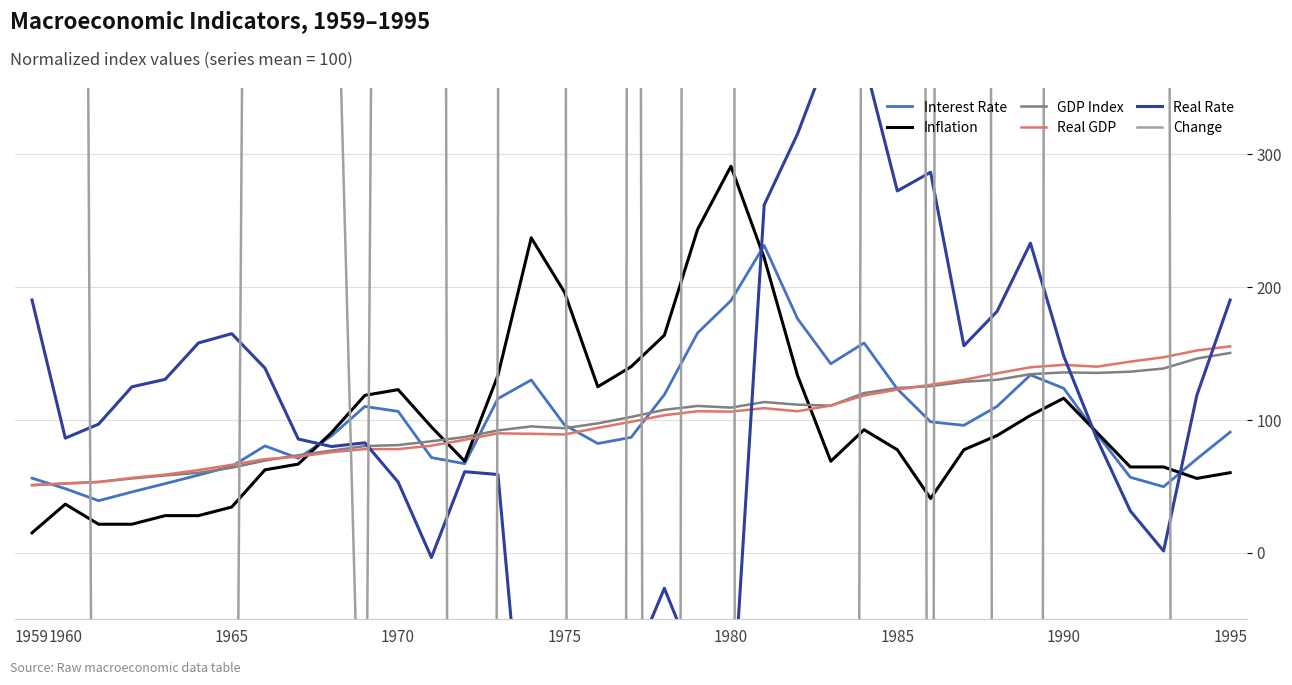

At how many categories does at least one series exceed 16764?

1